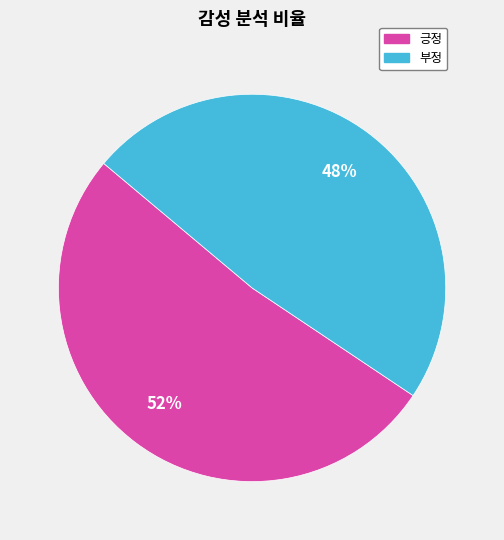

Combined, do 긍정 and 부정 account for over 50%?

Yes